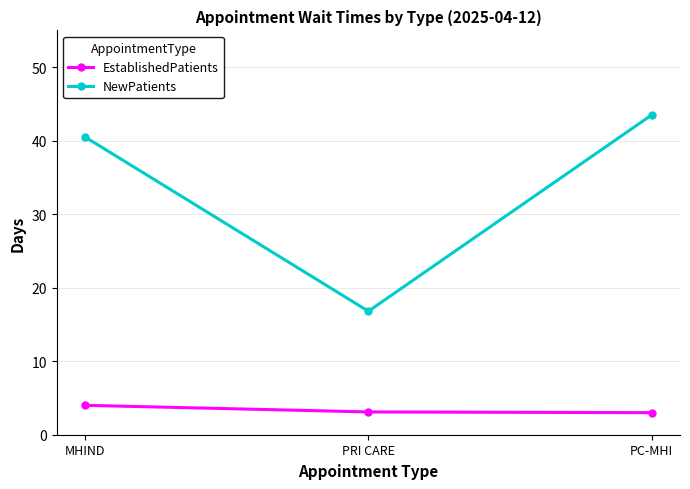

Which series has the largest range (max minus min)?

NewPatients